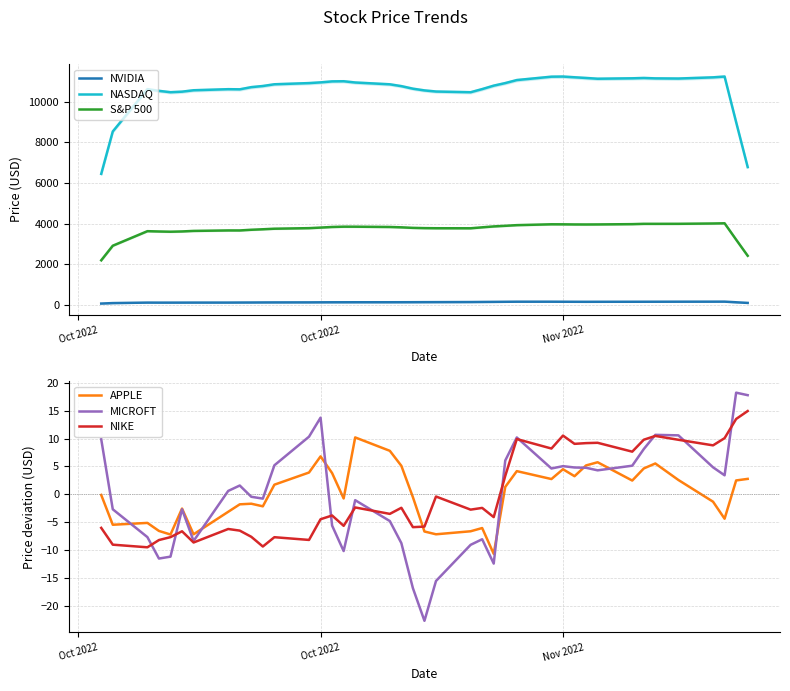

What is the value of the MICROFT point at the 16th from the left?

-10.2